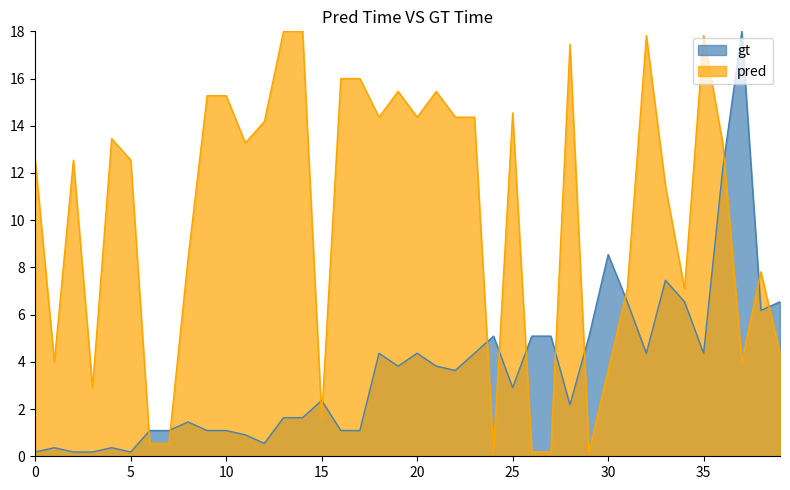

What is the difference between the maximum and minimum values in the gt series?

17.8